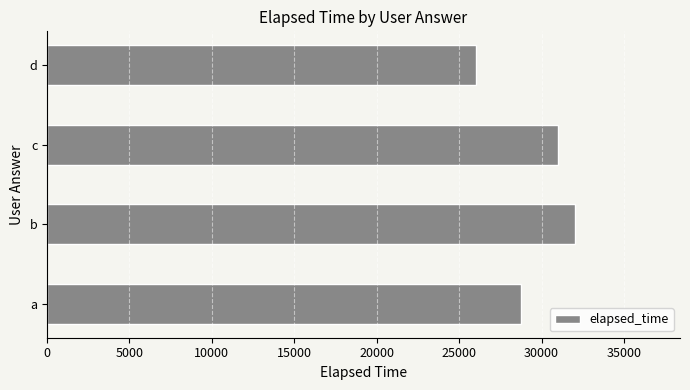

Reading top to bottom, list all the values displayed in this chart.

d=26000	c=31000	b=32000	a=28750